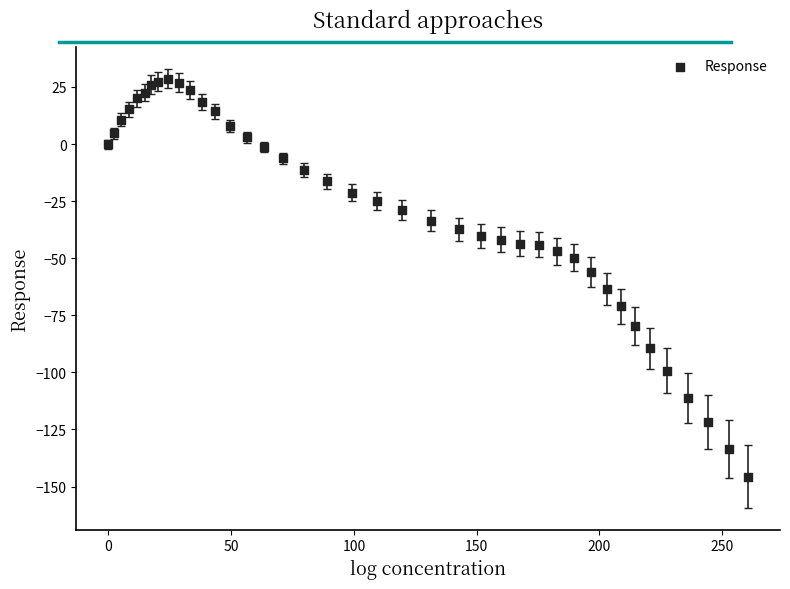

What is the range of Y values (max minus min)?

174.3